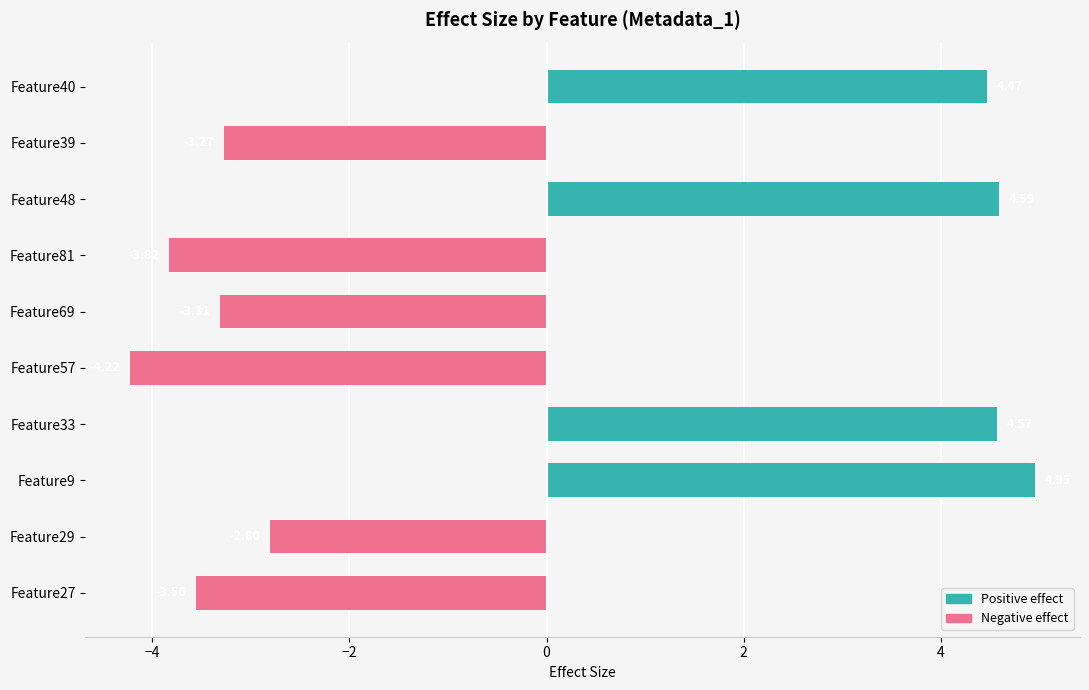

What is the change in value from Feature48 to Feature39?

-7.9